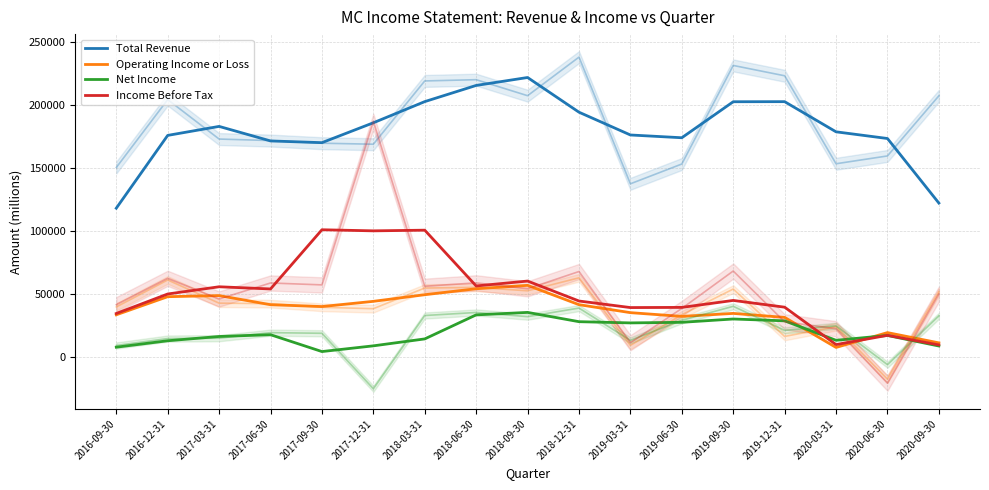

True or false: Total Revenue and Operating Income or Loss intersect in this chart.

False